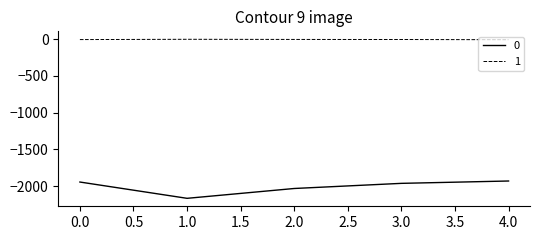

What is the maximum value for 0?

-1931